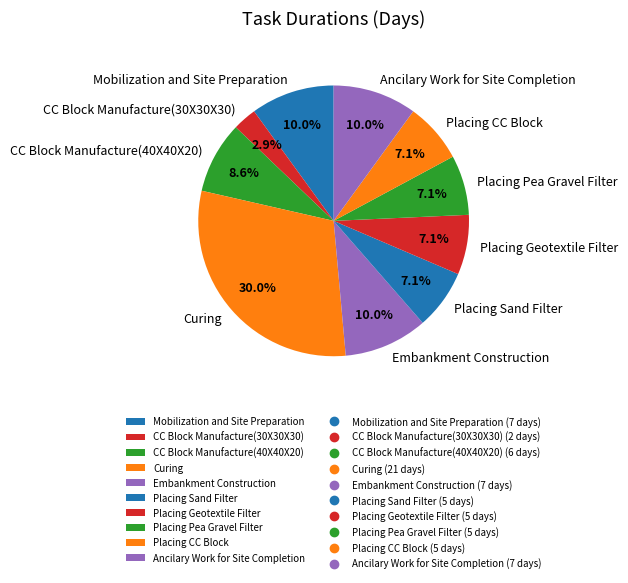

What percentage is NOT represented by Embankment Construction?

90.0%